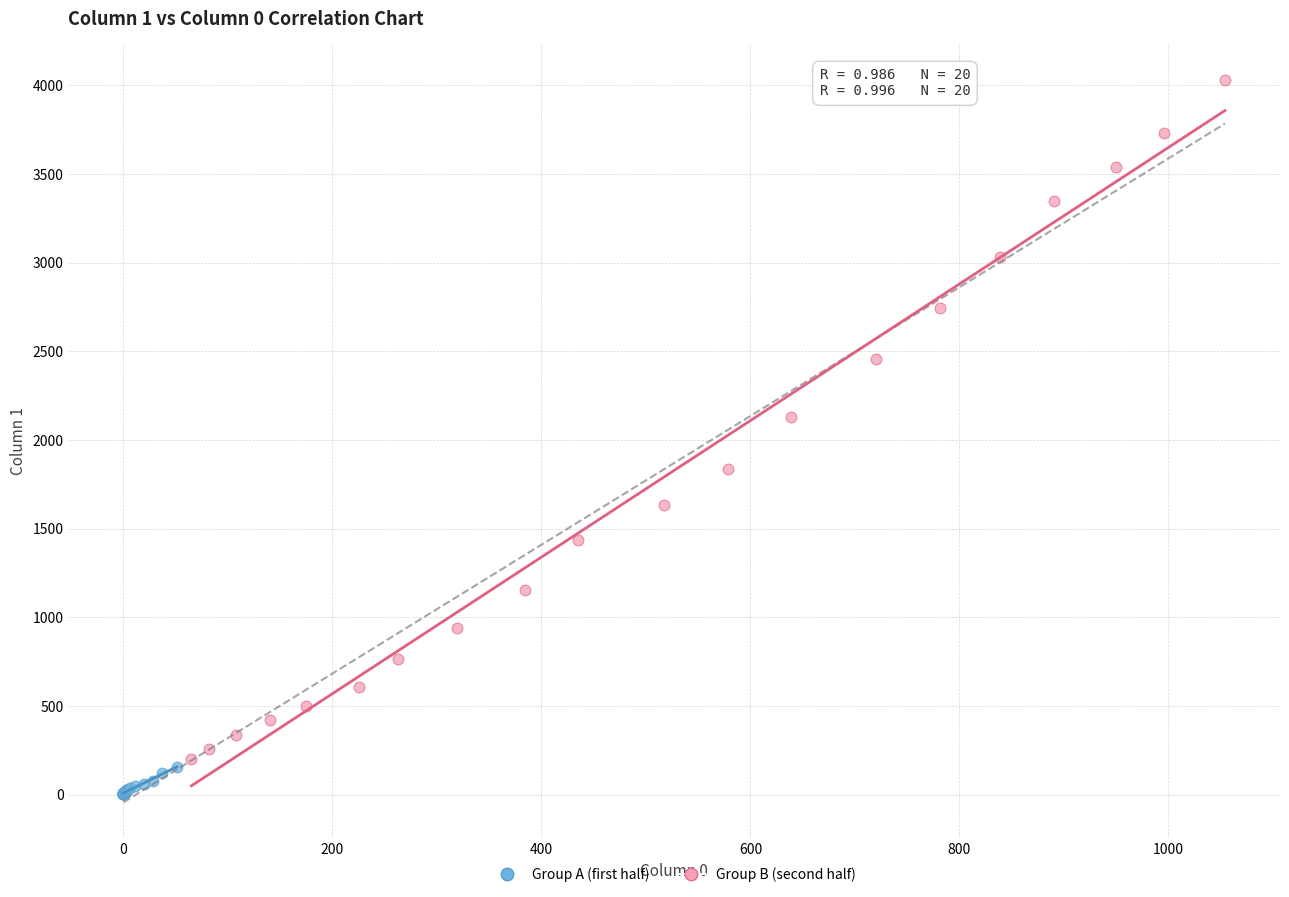

What are all the series names shown in the legend?

Group A (first half), Group B (second half)